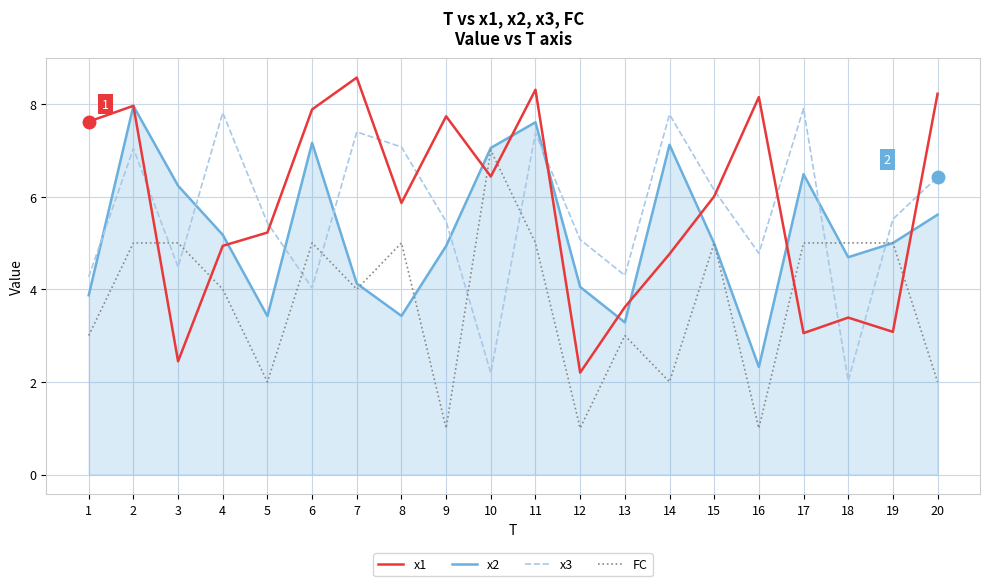

What are all the series names shown in the legend?

x1, x2, x3, FC